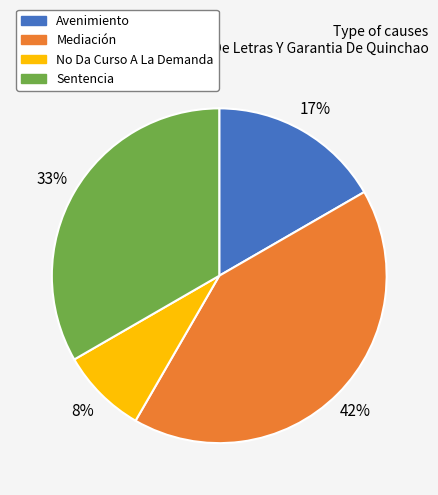

Combined, do No Da Curso A La Demanda and Sentencia account for over 50%?

No